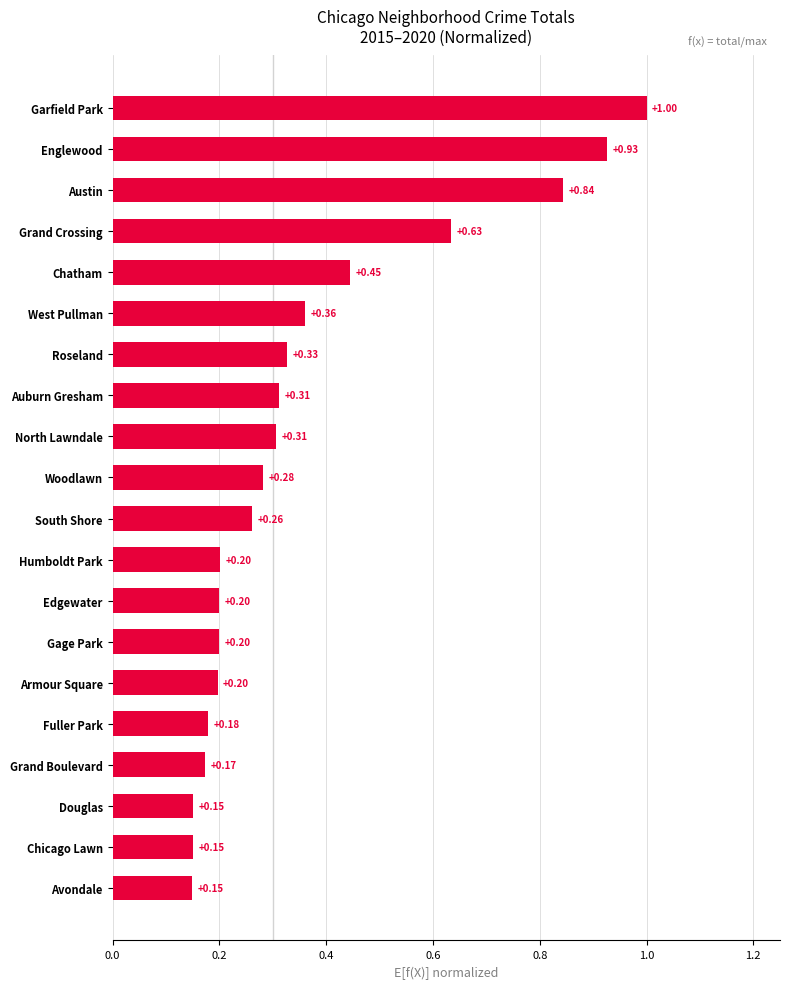

At which category does the chart reach its peak across all series?

Garfield Park